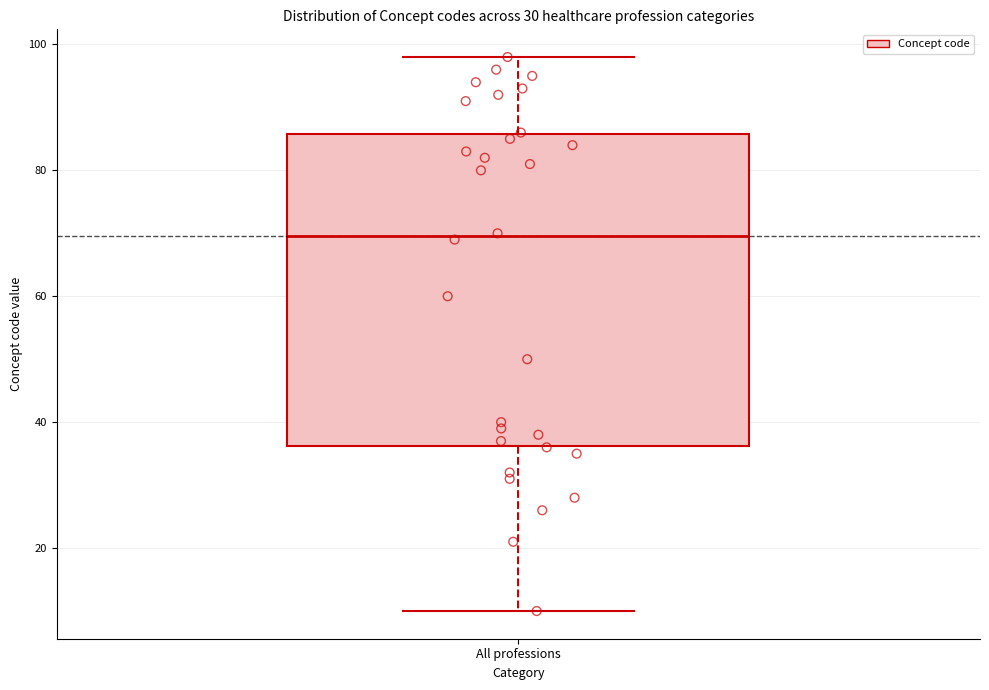

Where does the lower whisker of the box for All professions end on the y-axis? The values are not printed on the chart, so give them approximately, as read against the axis.

10